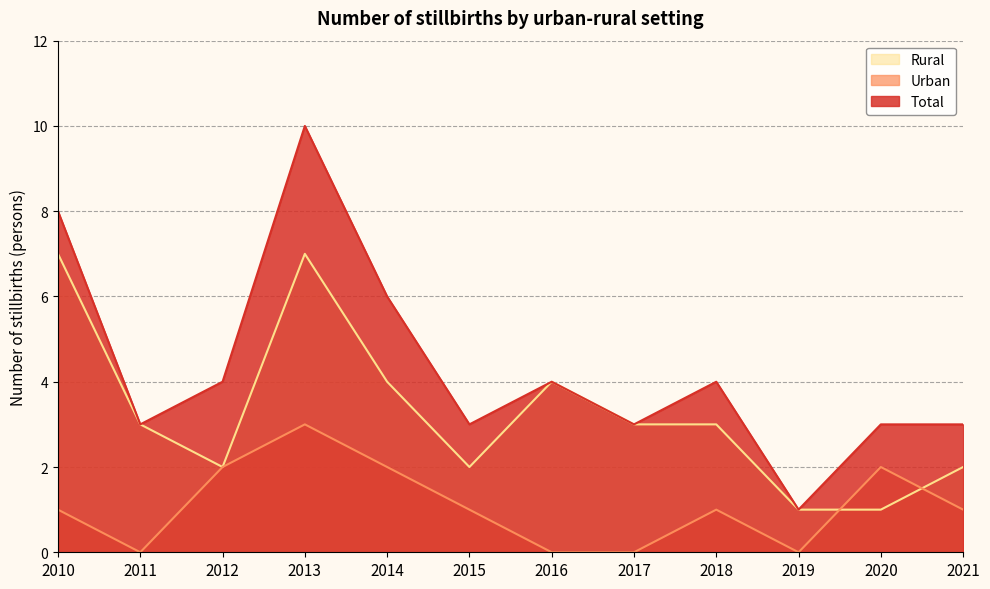

List the labels in order of Rural value, largest first.

2010, 2013, 2014, 2016, 2011, 2017, 2018, 2012, 2015, 2021, 2019, 2020